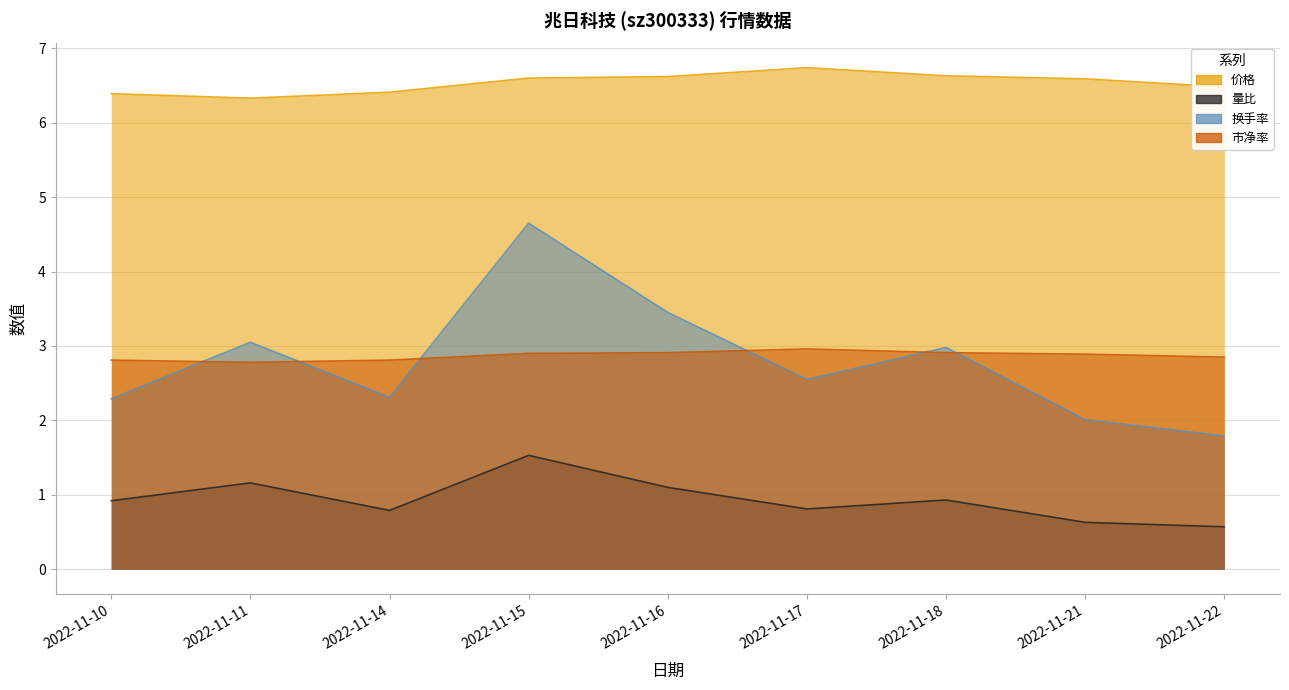

What is the minimum value shown in the chart?

0.6